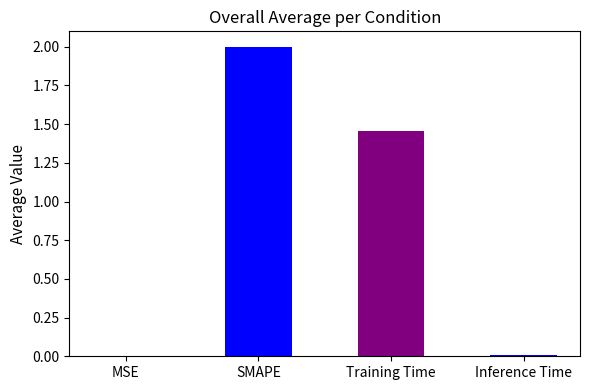

Are the bars grouped side by side (vs. stacked)?

No